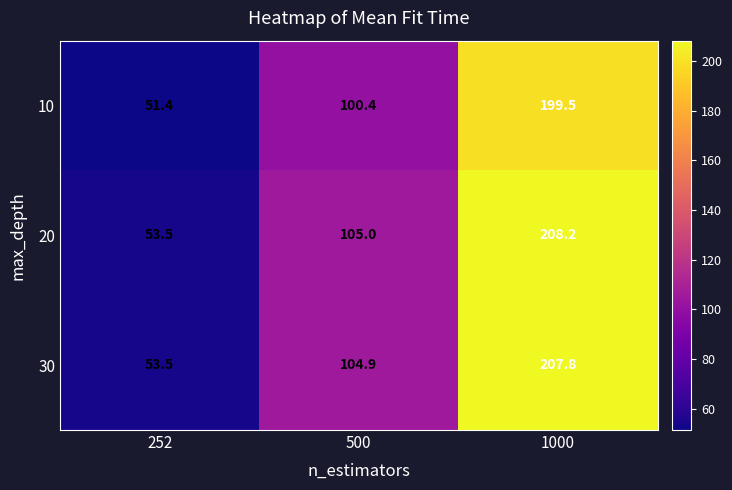

What is the difference between the highest and lowest values at 1000?

8.7